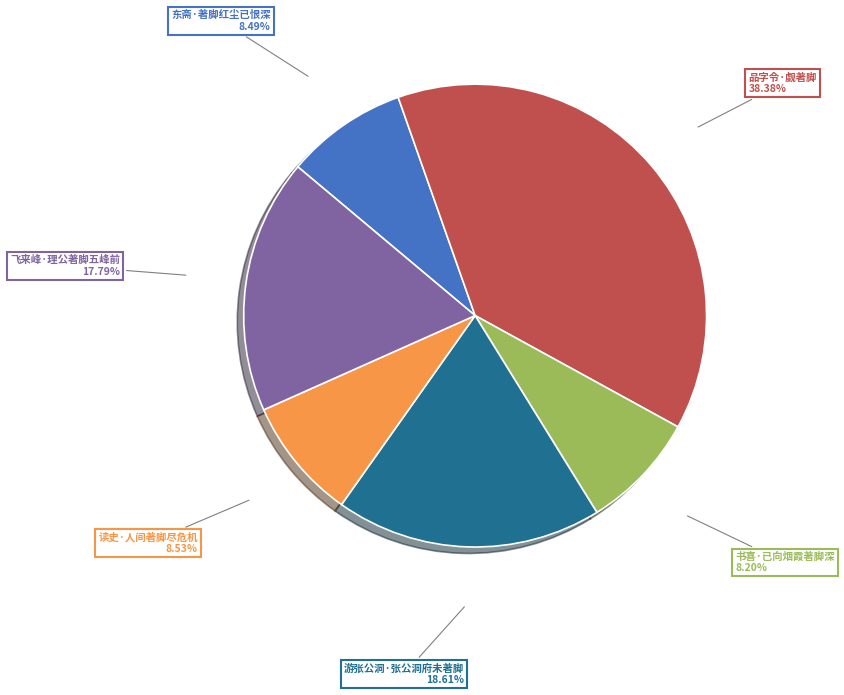

Which has a higher value, 书喜·已向烟霞著脚深 or 游张公洞·张公洞府未著脚?

游张公洞·张公洞府未著脚